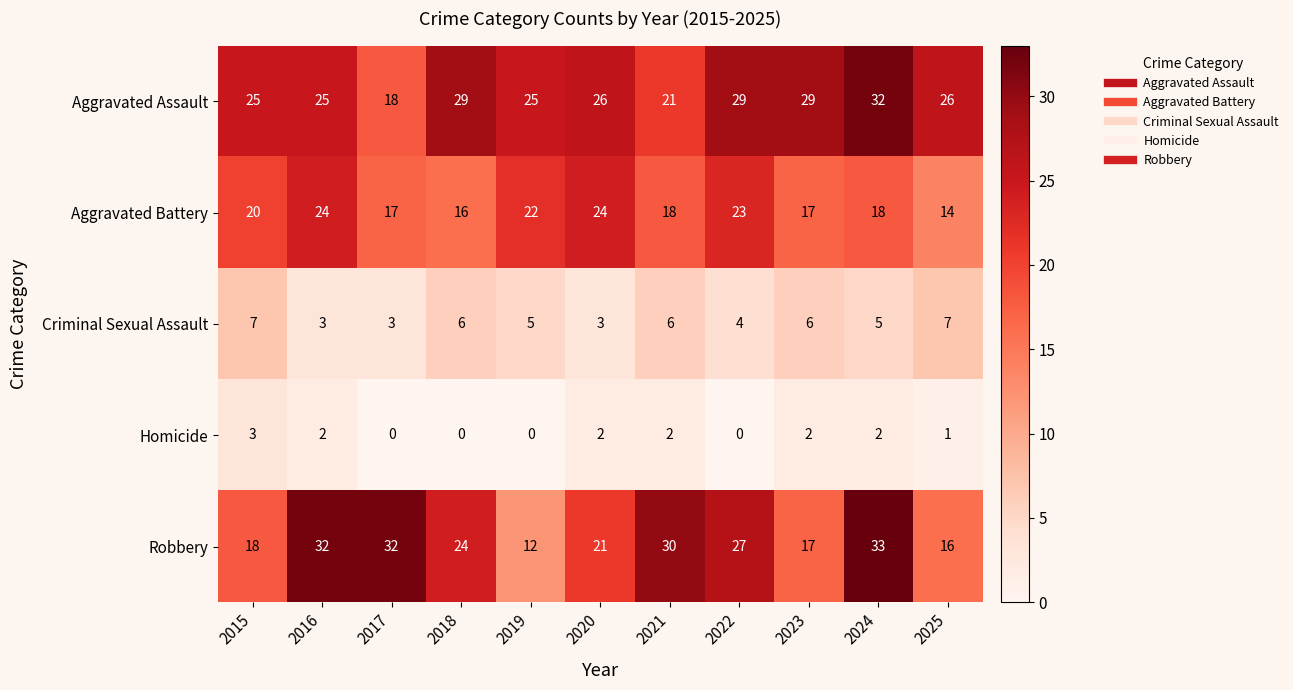

Which category has the highest value across all series?

2024